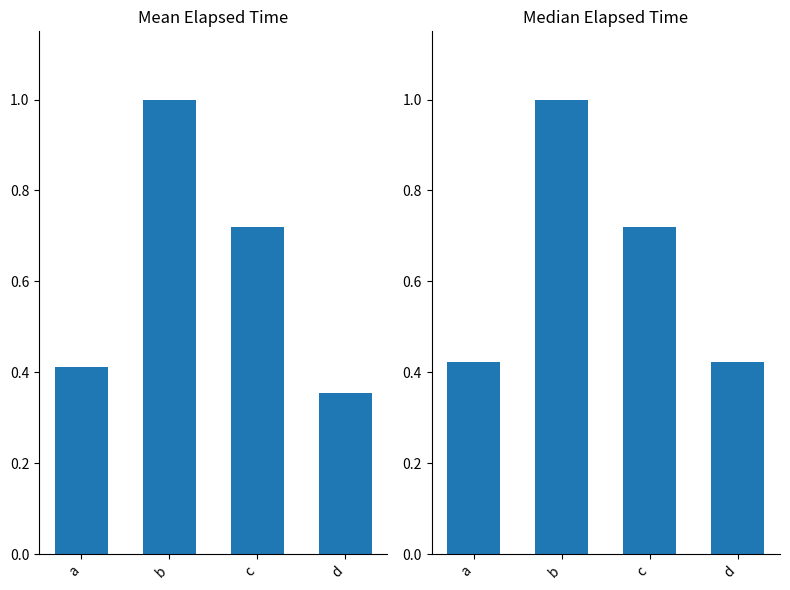

True or false: Median Elapsed Time has a value of 0.7 at c.

True